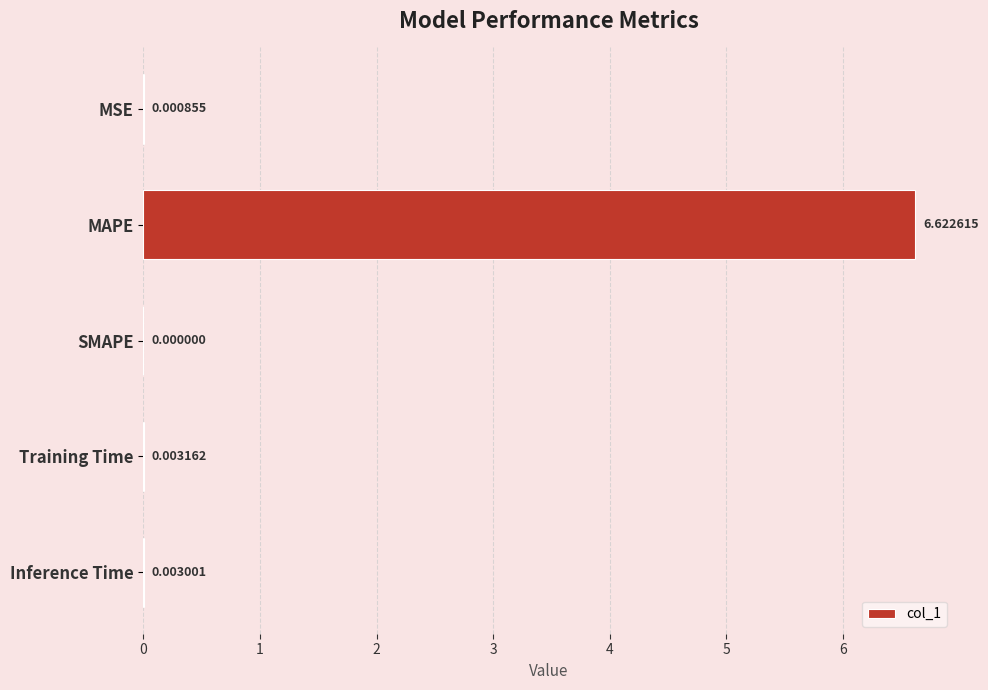

Where is the data nearest to the value 3?

Training Time